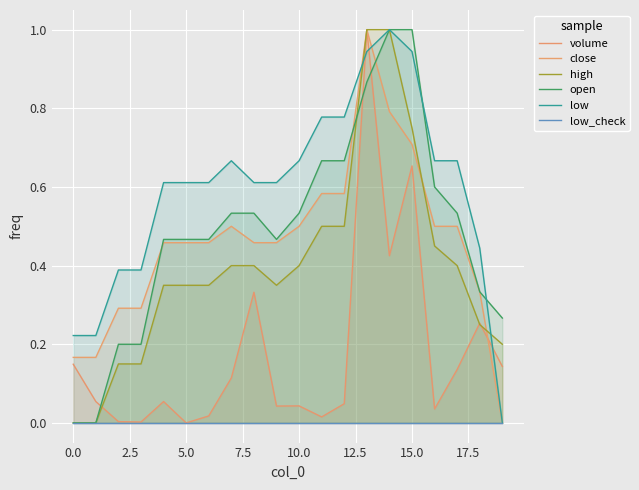

What is the label of the 17th point from the left?

16